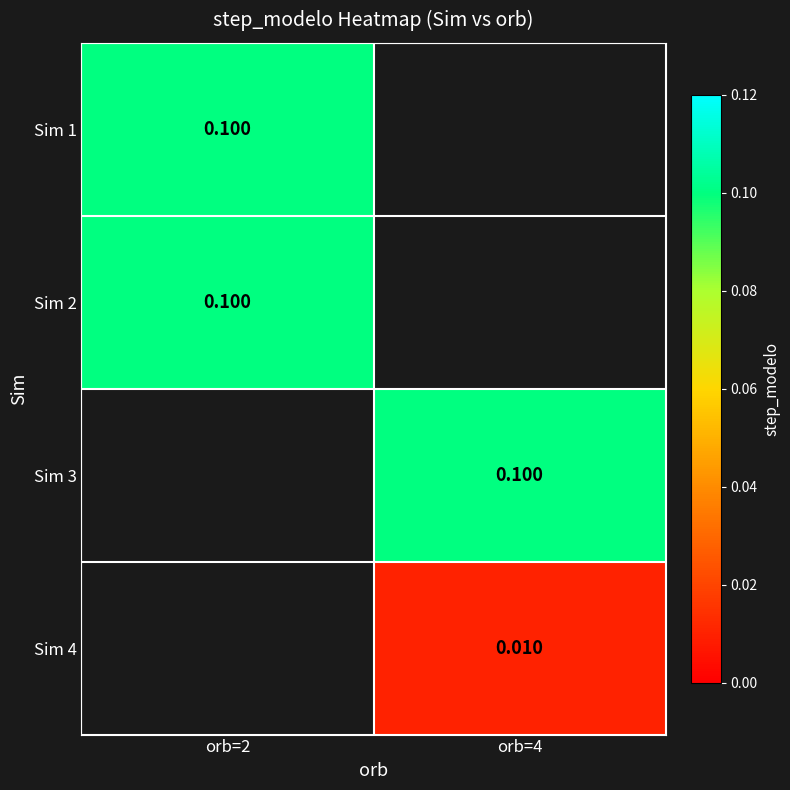

Is the value of Sim 3 at orb=4 greater than the value of Sim 4 at orb=4?

Yes